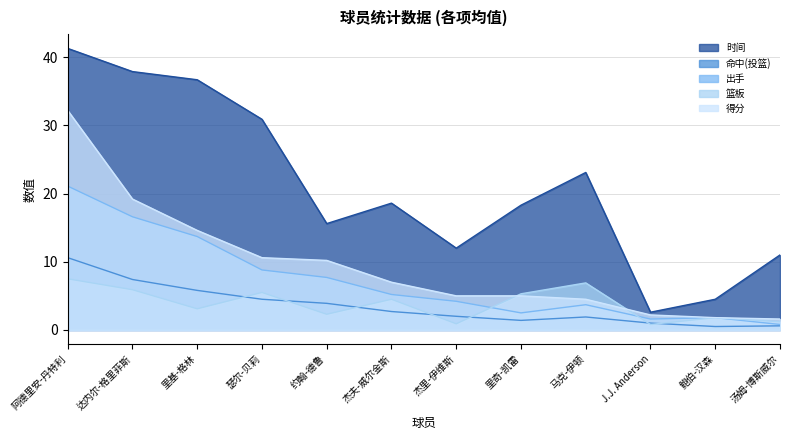

How many values in the 得分 series are below 7?

6